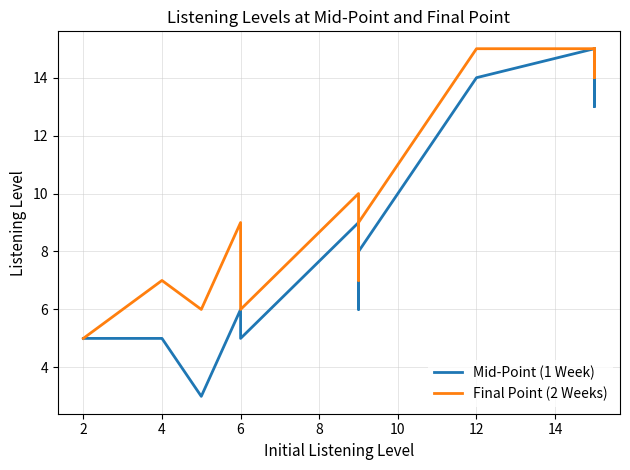

What is the value of the Mid-Point (1 Week) point at the 11th from the left?

5